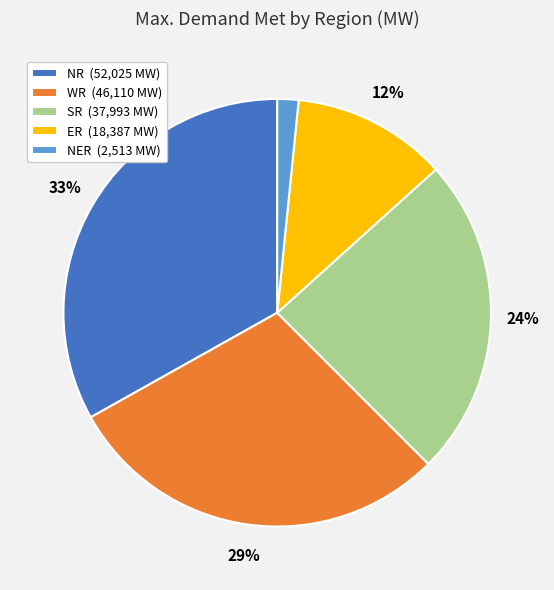

How many segments does this pie chart have?

5